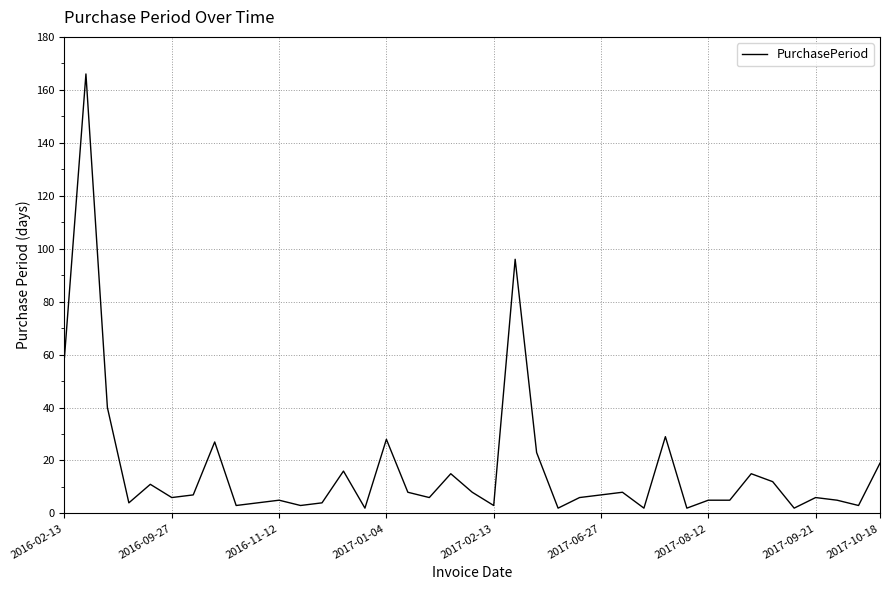

What is the maximum value shown in the chart?

166